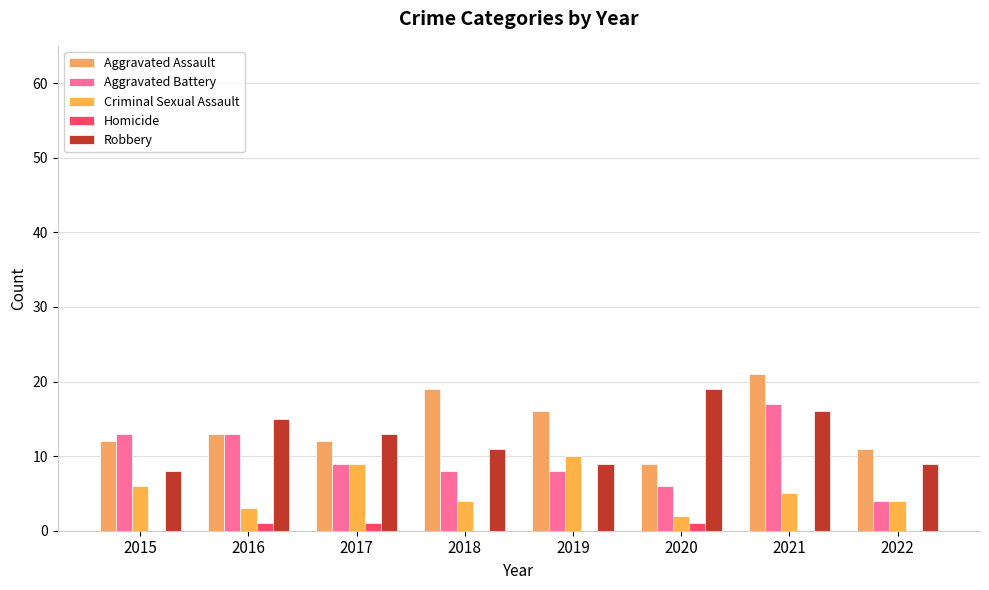

Reading left to right, extract all data points from this chart.

Aggravated Assault: 12	13	12	19	16	9	21	11
Aggravated Battery: 13	13	9	8	8	6	17	4
Criminal Sexual Assault: 6	3	9	4	10	2	5	4
Homicide: 0	1	1	0	0	1	0	0
Robbery: 8	15	13	11	9	19	16	9